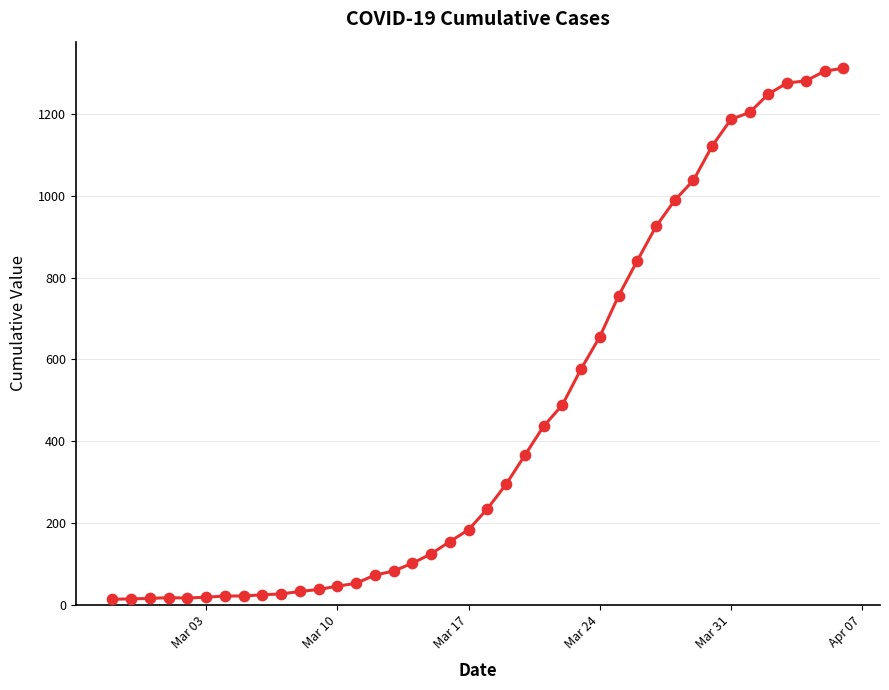

What is the difference between the maximum and minimum values?

1299